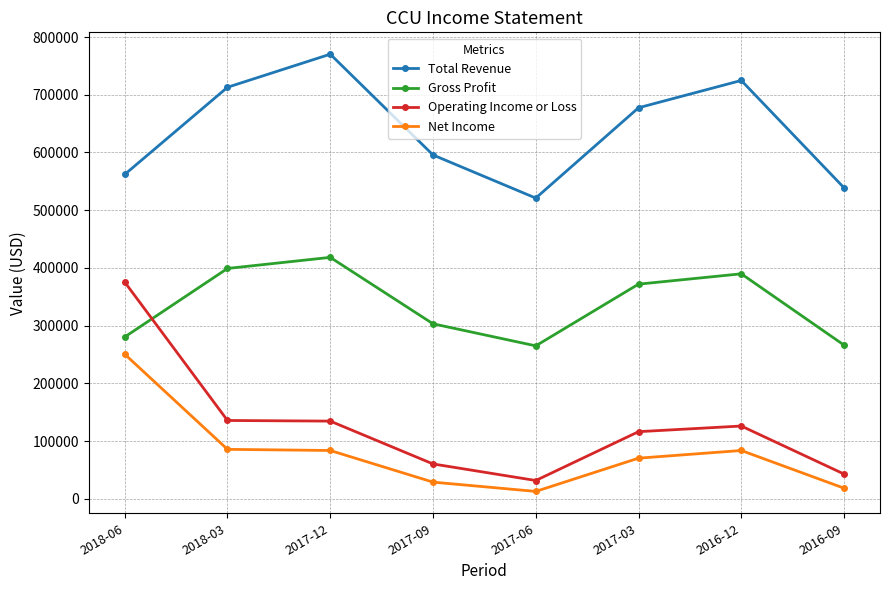

What is the difference between the Total Revenue values at 2017-06 and 2016-12?

203800